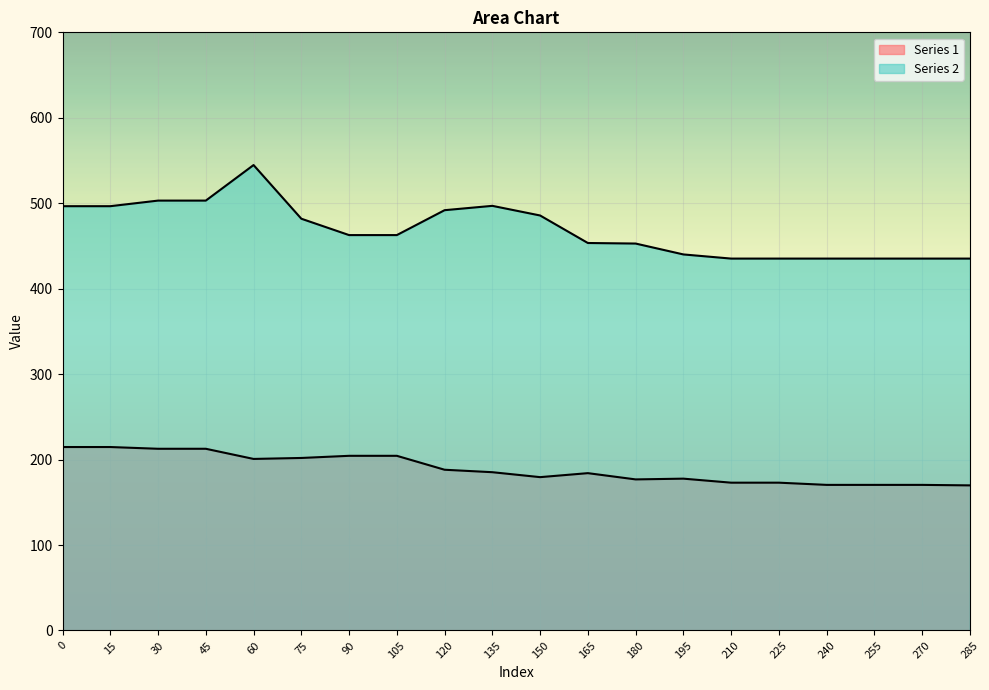

What is the difference between the second highest and minimum values in the Series 2 series?

67.9